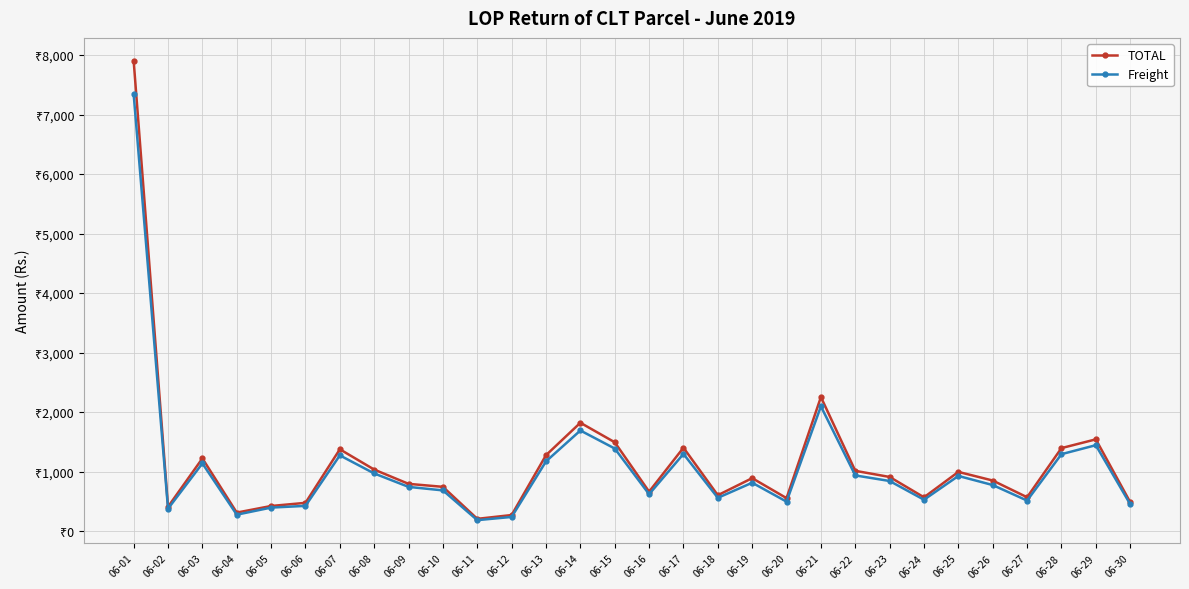

True or false: Freight has a value of 748 at 06-06.

False